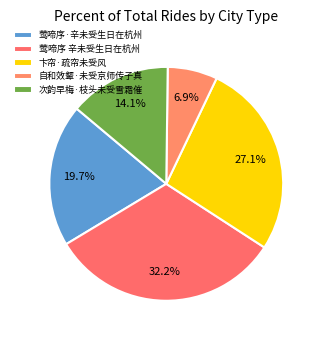

The 次韵早梅·枝头未受雪霜催 slice represents 5% of the pie. True or false?

False